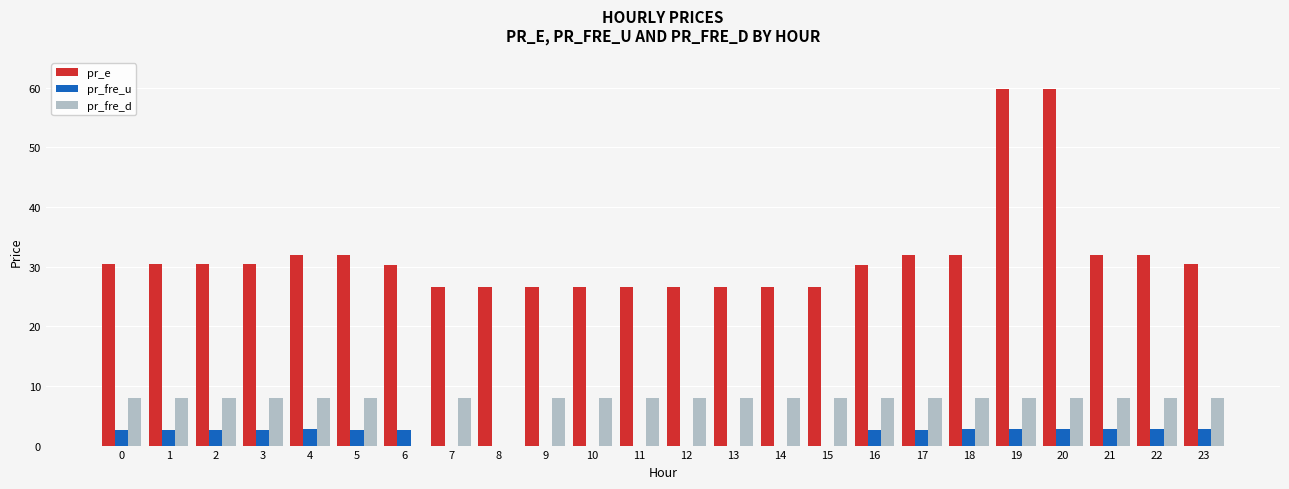

Is it true that pr_fre_d equals 8.0 at 7?

True